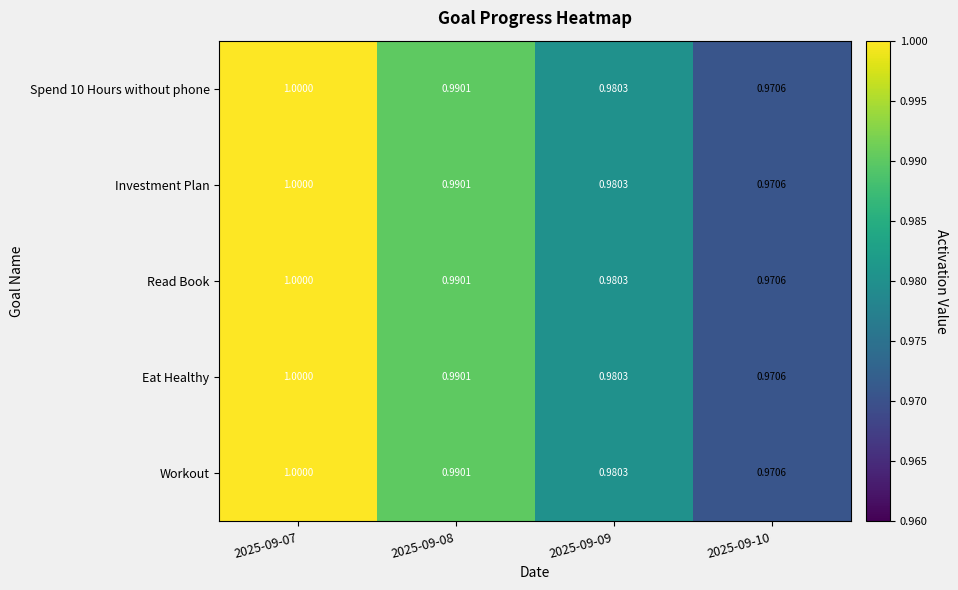

Is the value of Spend 10 Hours without phone at 2025-09-07 greater than the value of Eat Healthy at 2025-09-08?

Yes